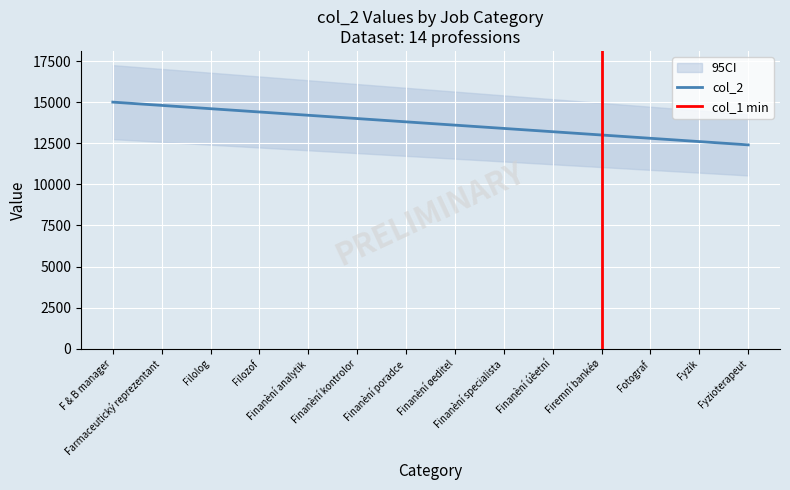

Approximately how many times larger is the value at Filolog compared to Finanèní kontrolor?

1.0